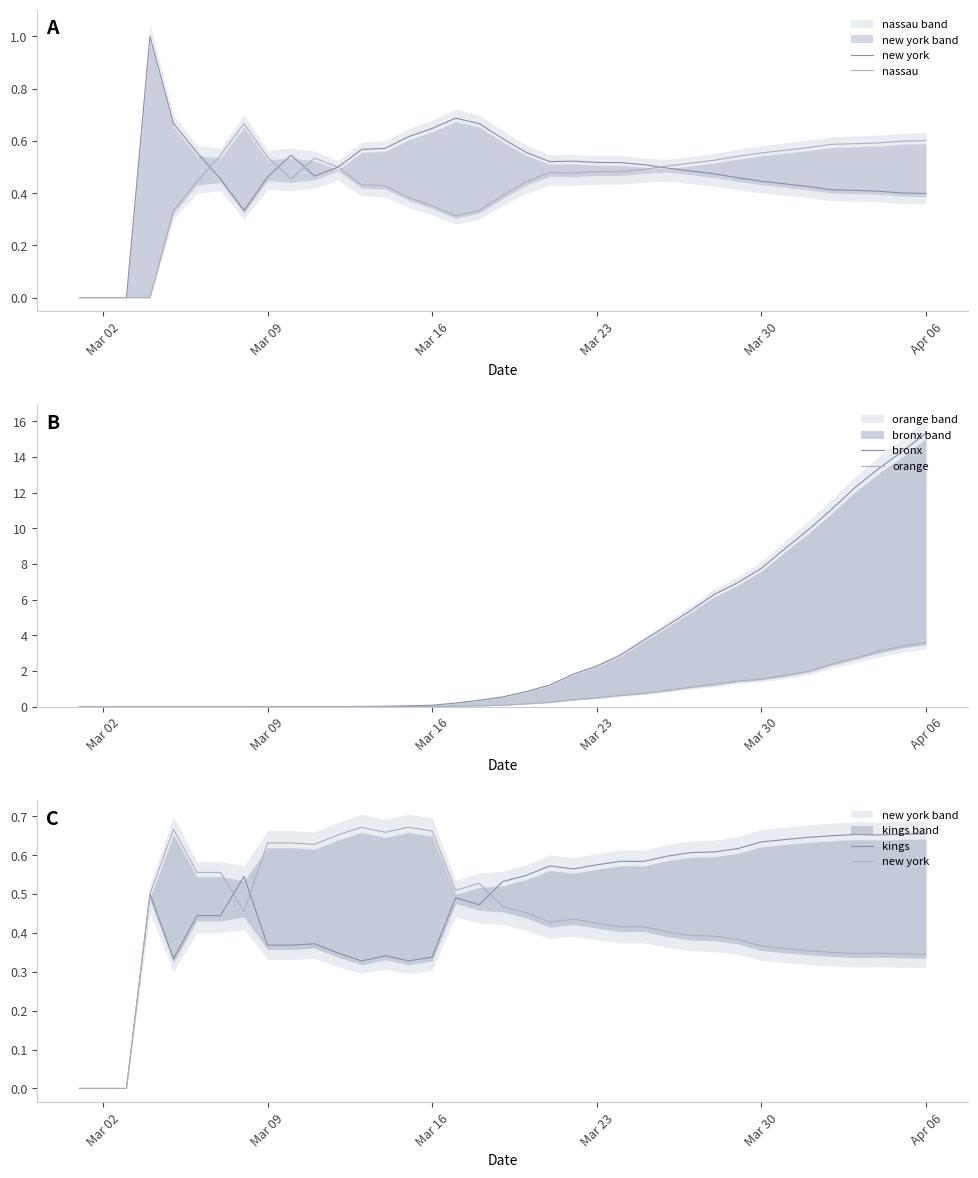

At which label does bronx reach its peak?

Apr 06